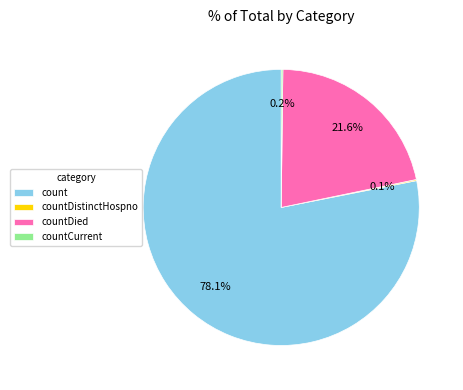

Between count and countDied, which is larger?

count